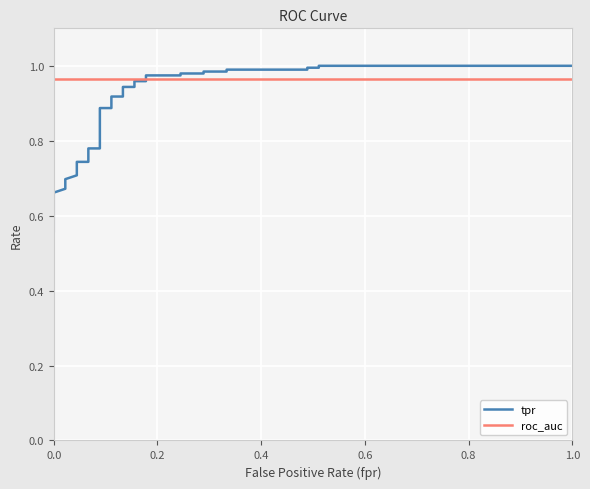

Which series has the widest spread of values?

tpr